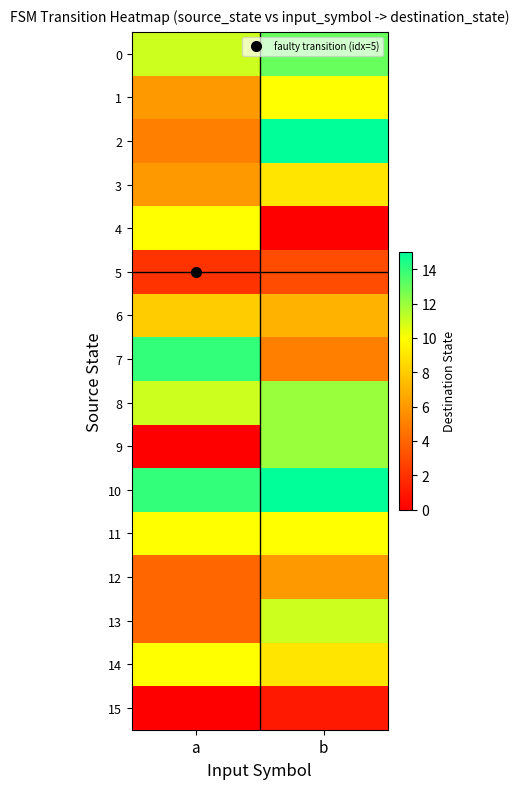

What is the maximum value shown in the chart?

15